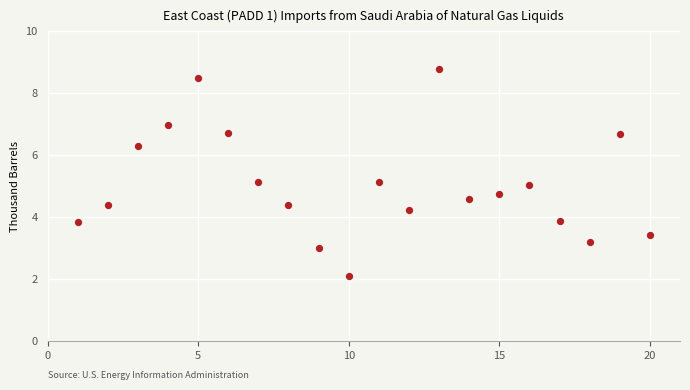

What is the range of Y values (max minus min)?

6.7